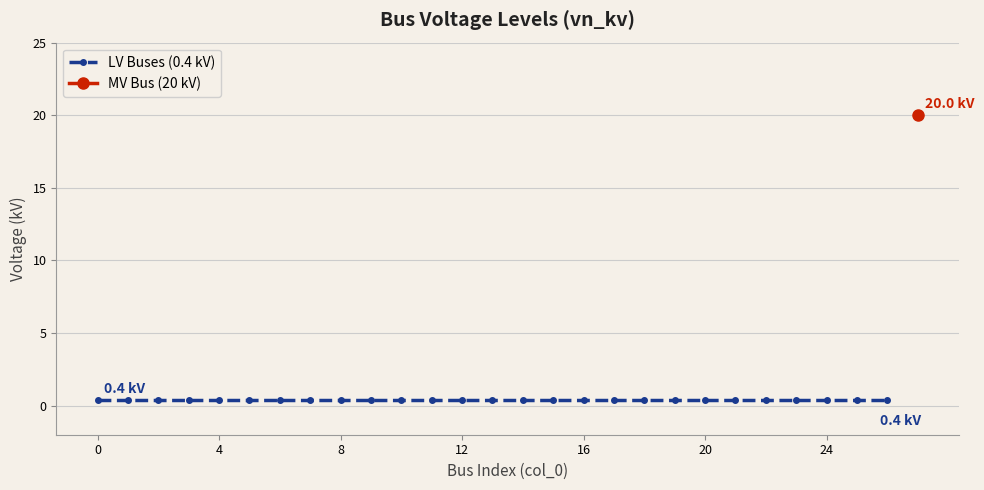

What is the sum of the values at 15 and 20?

0.8